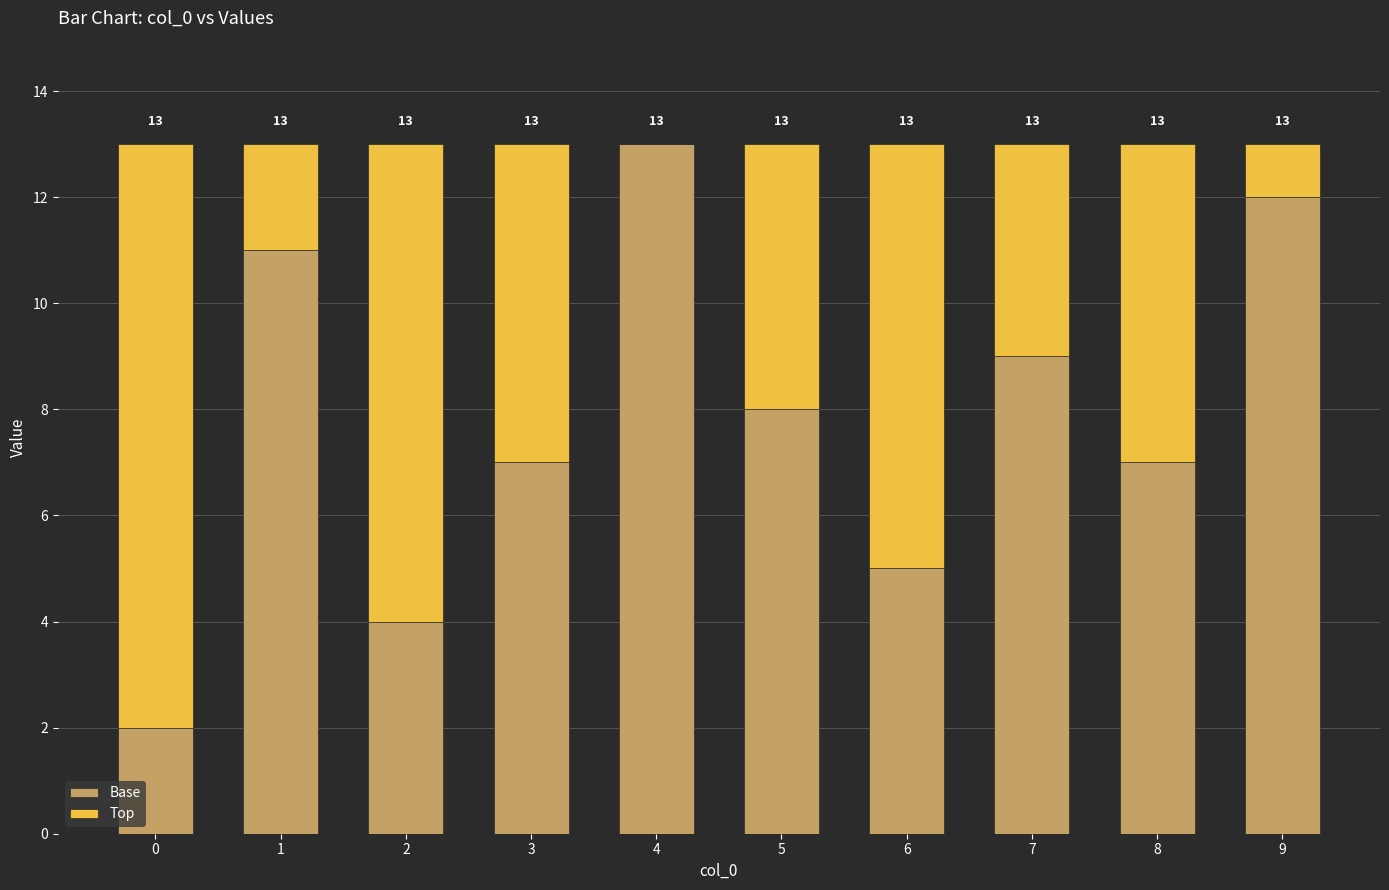

What is the highest value of the Base series?

13